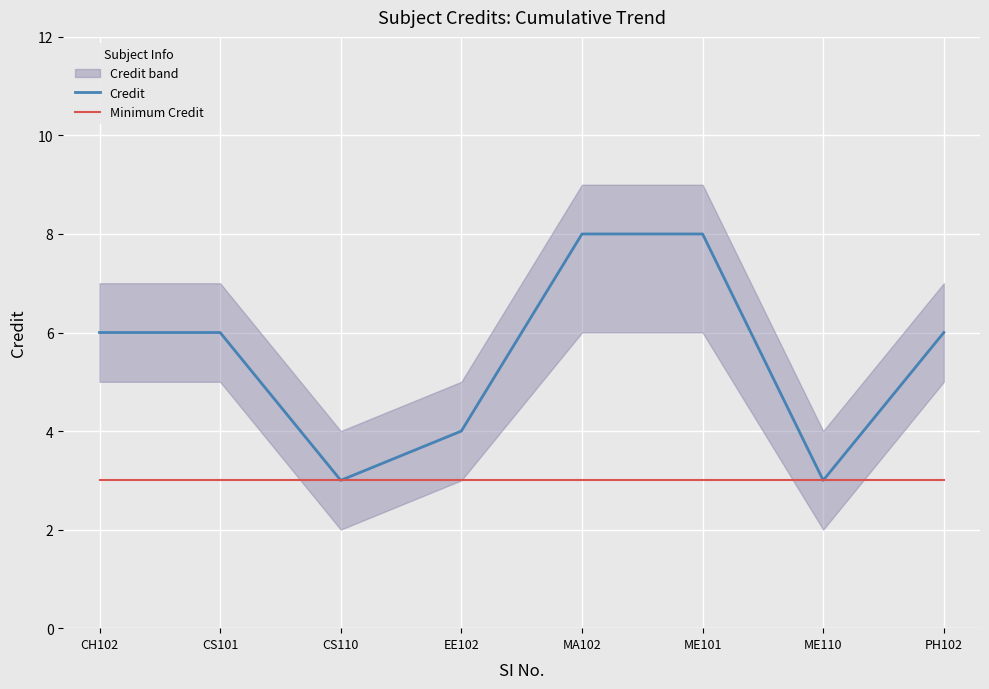

What is the value of the Minimum Credit point at the 2nd from the left?

3